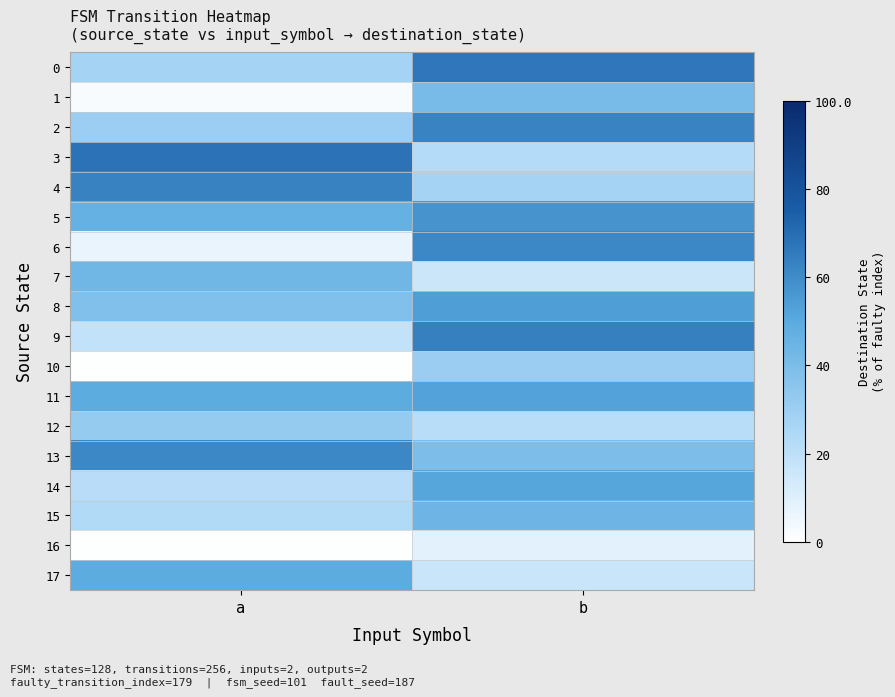

Which series has the largest total across all categories?

5